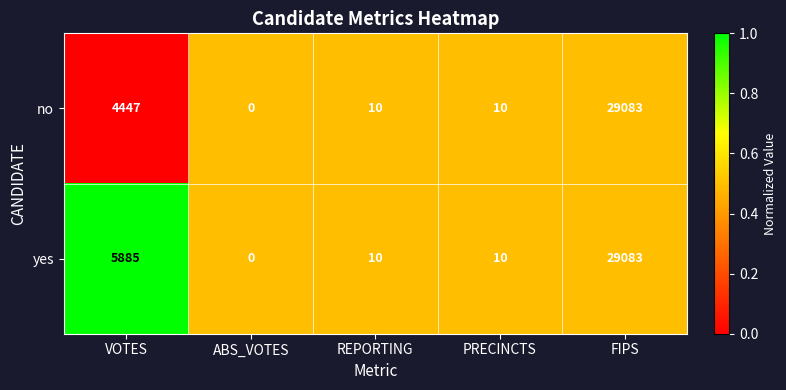

List the series in order of their overall mean, lowest first.

no, yes